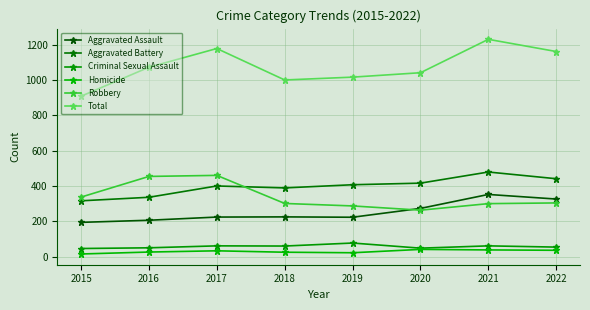

Read the Total value at 2022.

1161